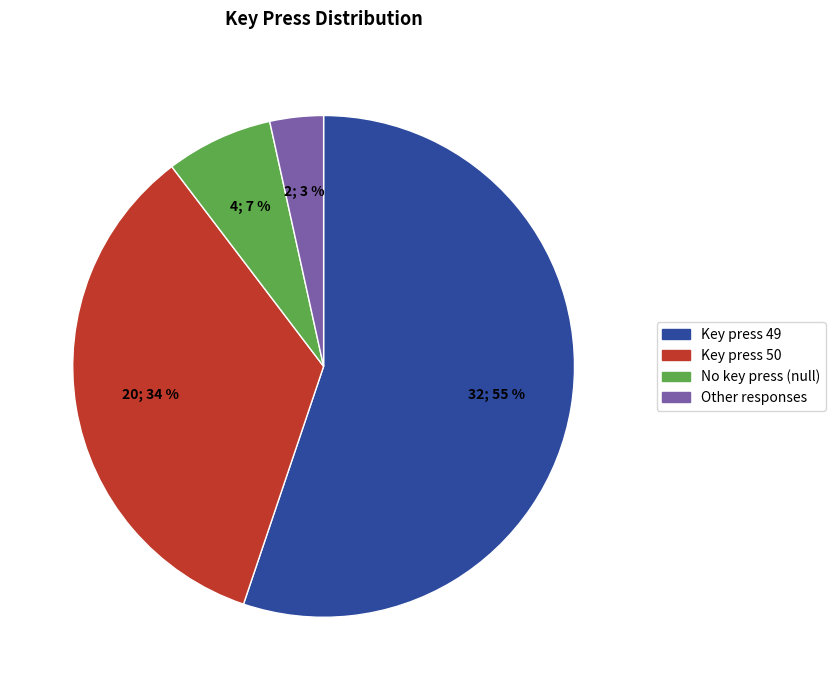

Is there any slice that represents more than half of the pie?

Yes